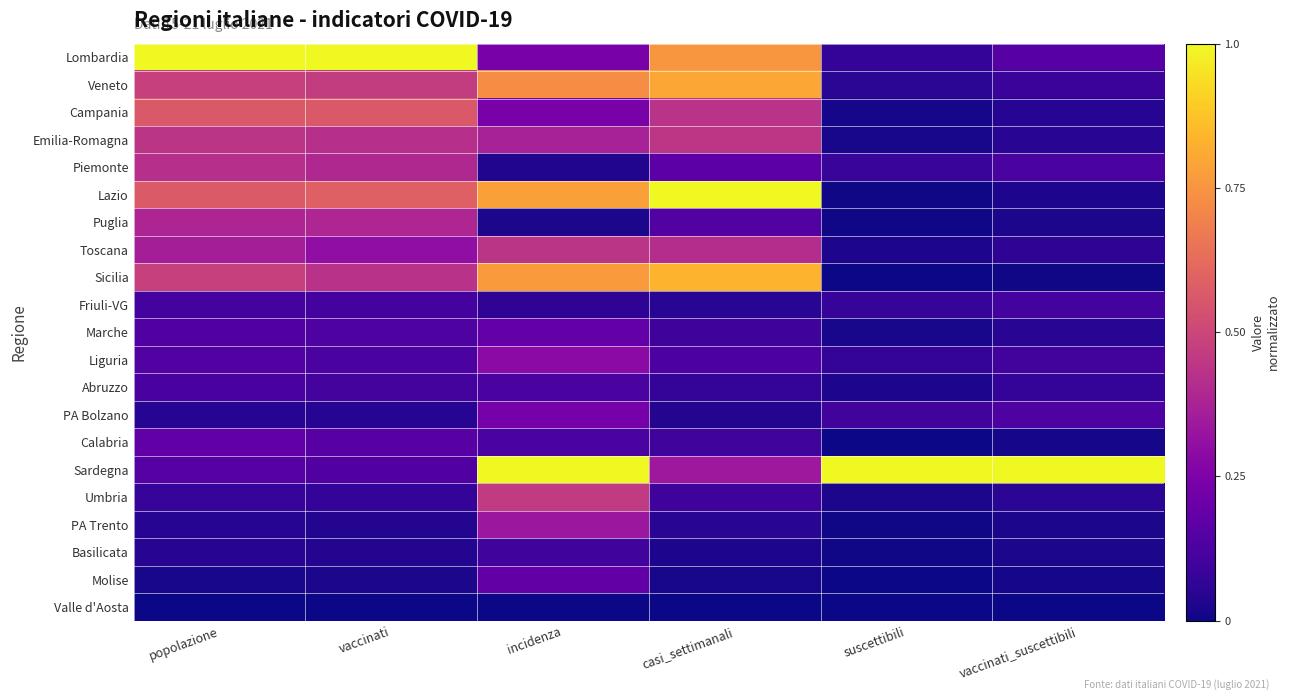

Which series has the largest range (max minus min)?

Lazio